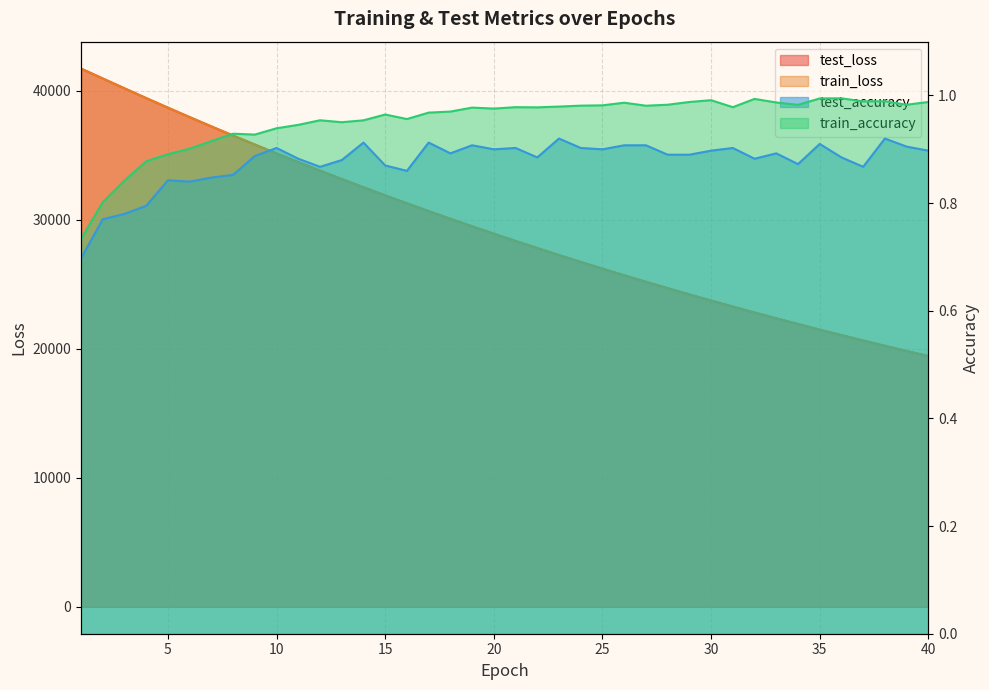

Rank the series by their maximum value, from lowest to highest.

test_accuracy, train_accuracy, test_loss, train_loss